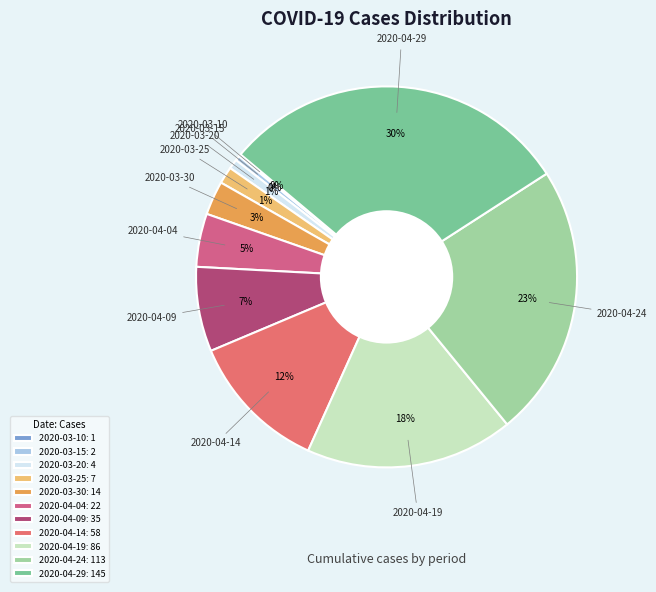

Does 2020-04-09 account for over 50% of the chart?

No